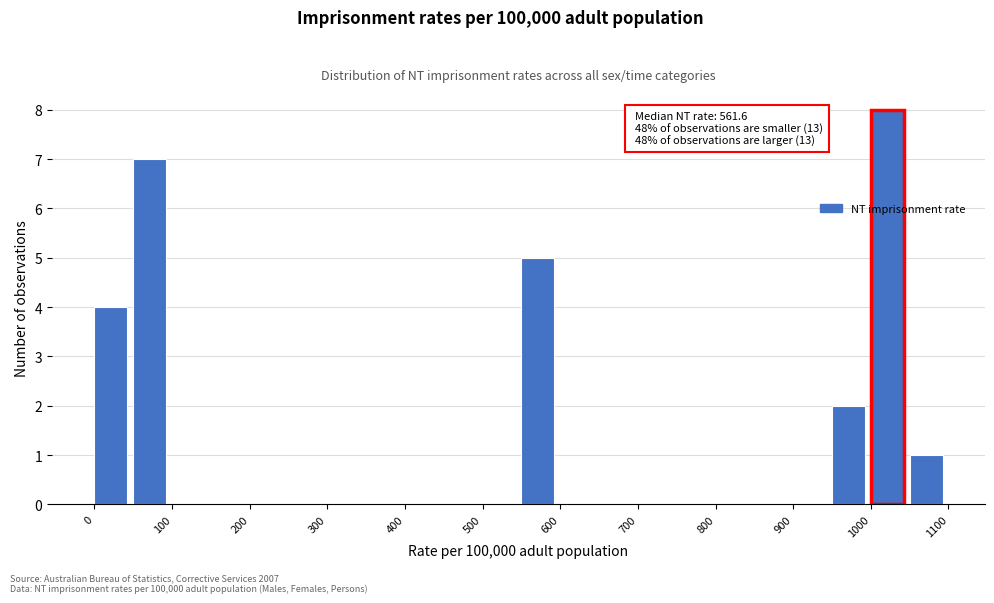

Over which range of the x-axis is the bar tallest?

1000 to 1050